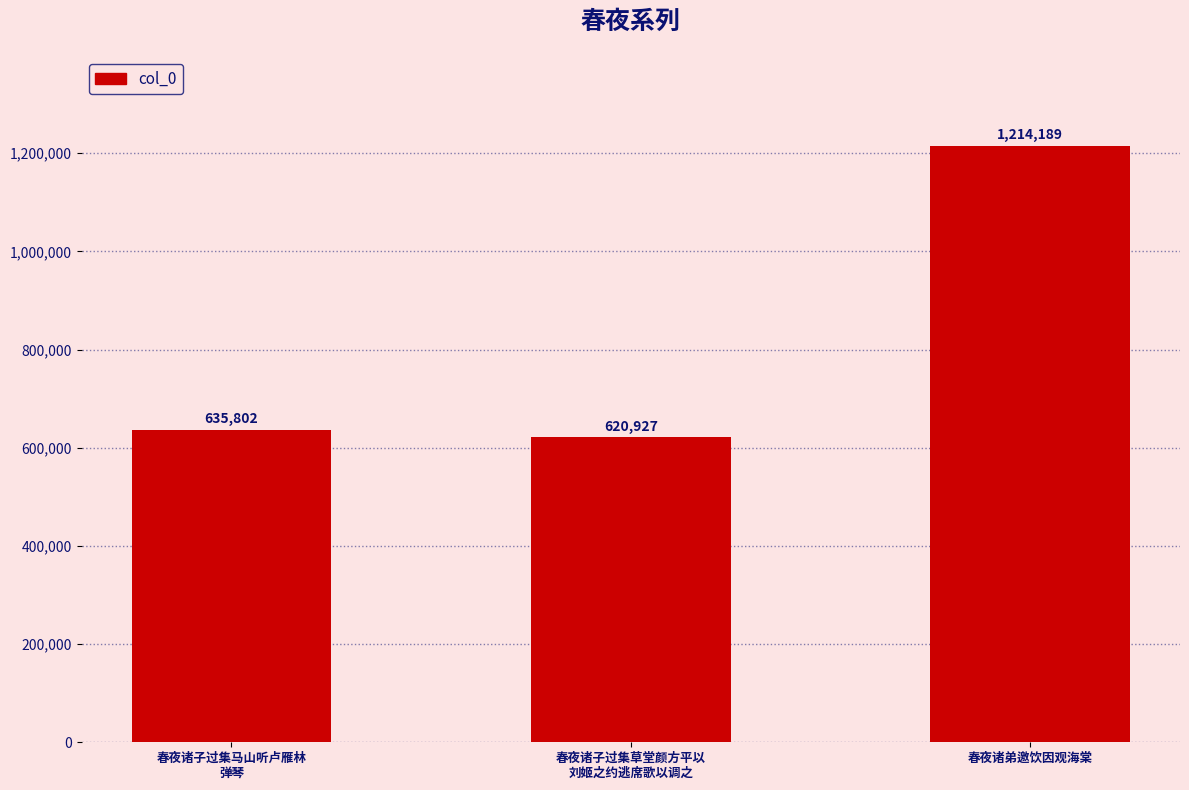

Reading left to right, list all the values displayed in this chart.

635802	620927	1214189